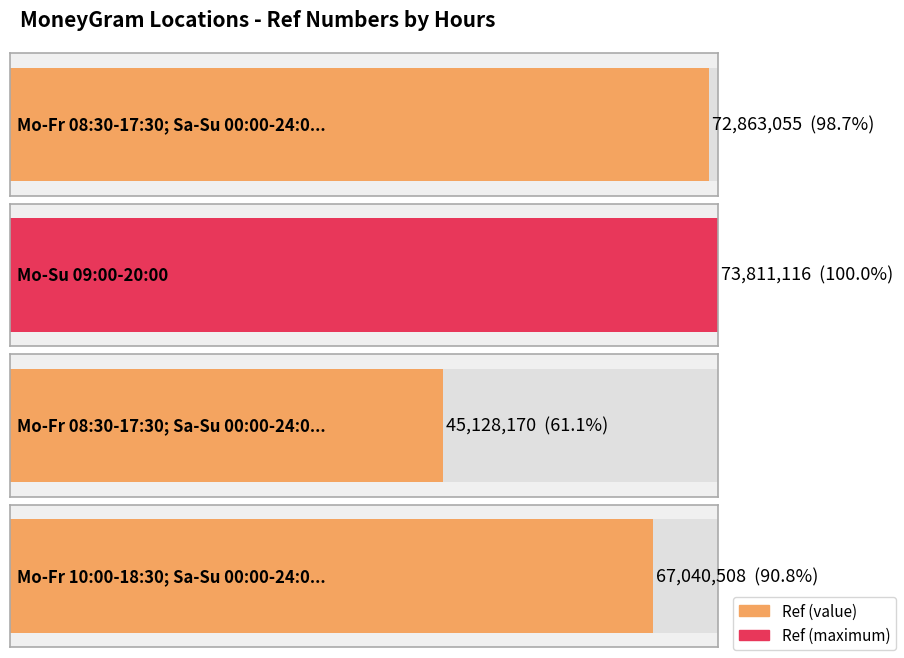

How many categories are shown in the chart?

4